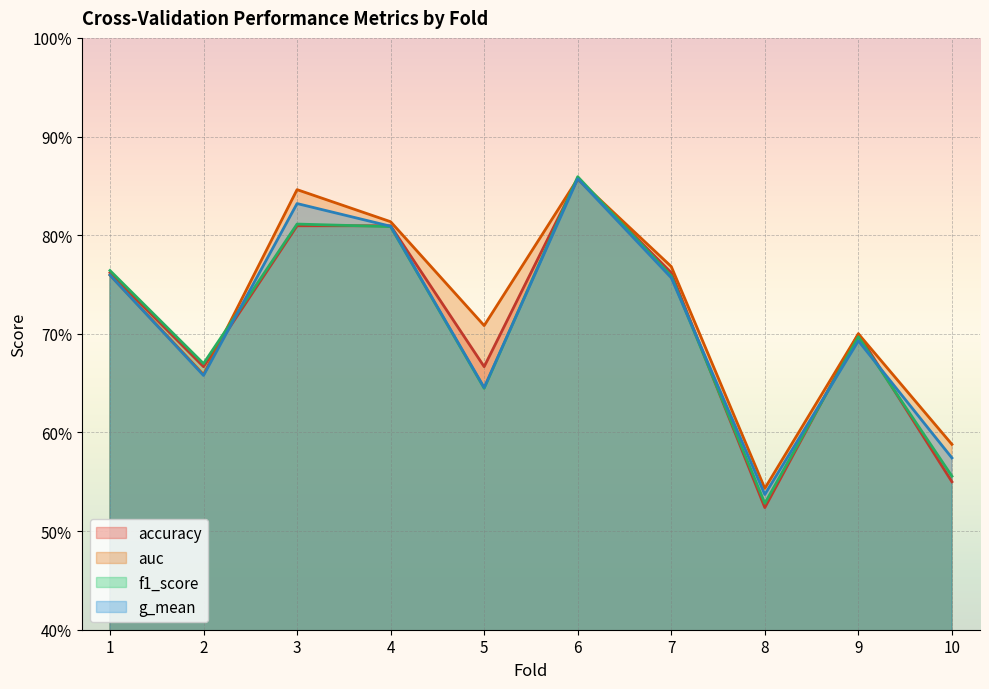

At which label is f1_score closest to 0?

8